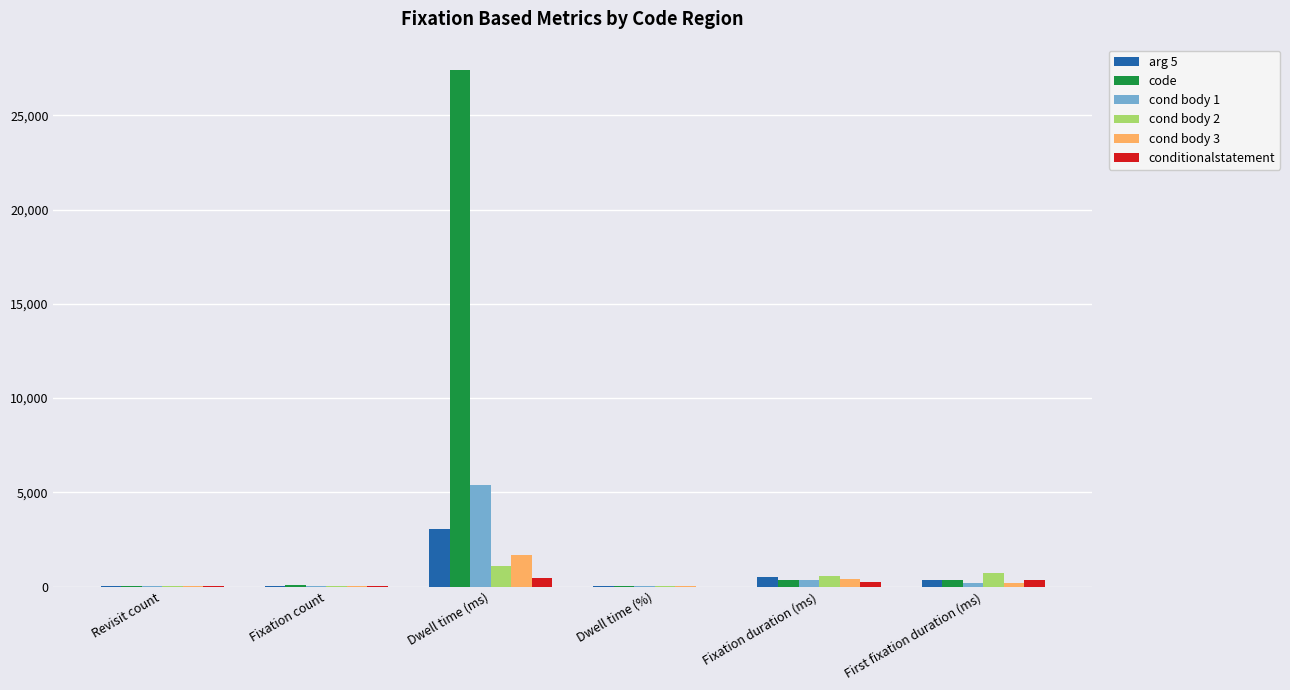

Which series has the largest total across all categories?

code